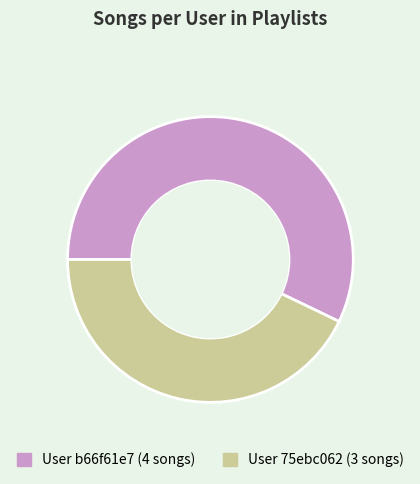

Does any single category account for the majority?

Yes